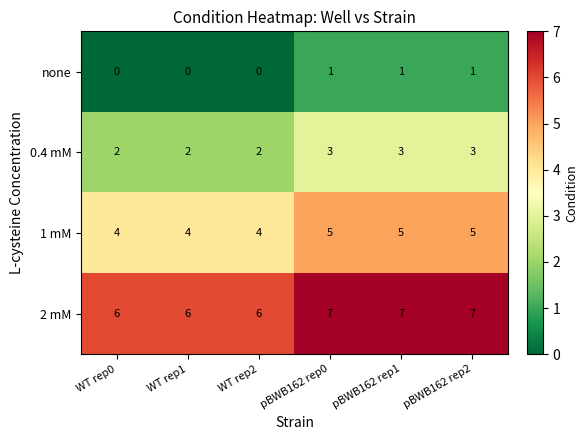

The none series shows -1 at WT rep0. True or false?

False